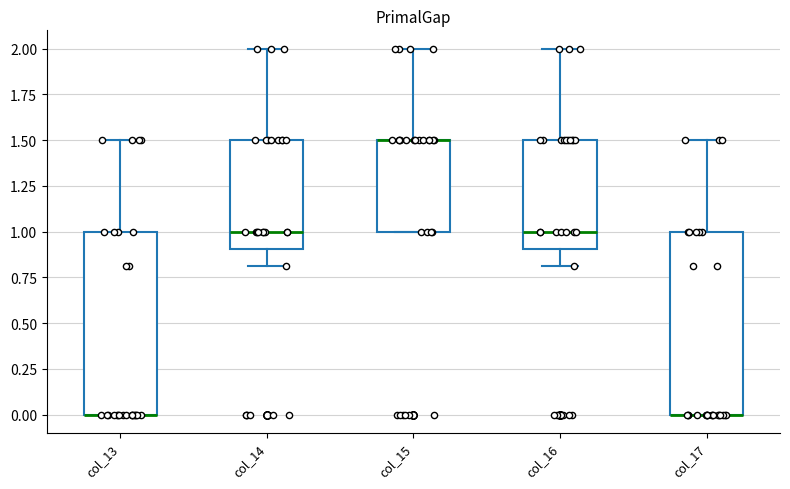

Reading left to right, read every box against the y-axis: the position of its median line, the range the box covers, and the ends of its whiskers. The values are not printed on the chart, so give them approximately, as read against the axis.

col_13: median 0.0 (drawn on the box's lower edge), box 0.0 to 1.0, whiskers 0.0 to 1.5
col_14: median 1.0, box 0.9 to 1.5, whiskers 0.8 to 2.0
col_15: median 1.5 (drawn on the box's upper edge), box 1.0 to 1.5, whiskers 1.0 to 2.0
col_16: median 1.0, box 0.9 to 1.5, whiskers 0.8 to 2.0
col_17: median 0.0 (drawn on the box's lower edge), box 0.0 to 1.0, whiskers 0.0 to 1.5